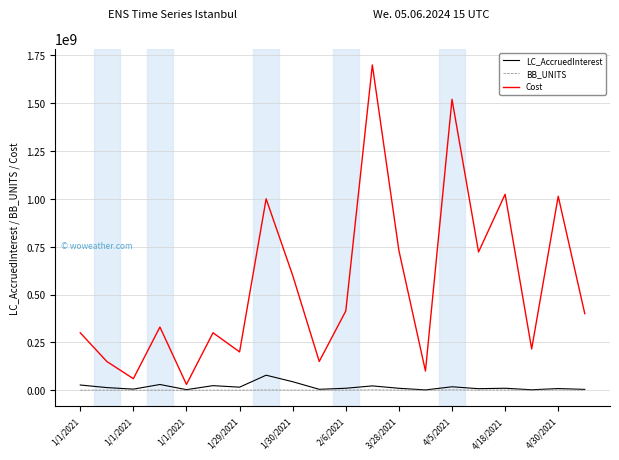

What is the maximum value for LC_AccruedInterest?

78246575.3